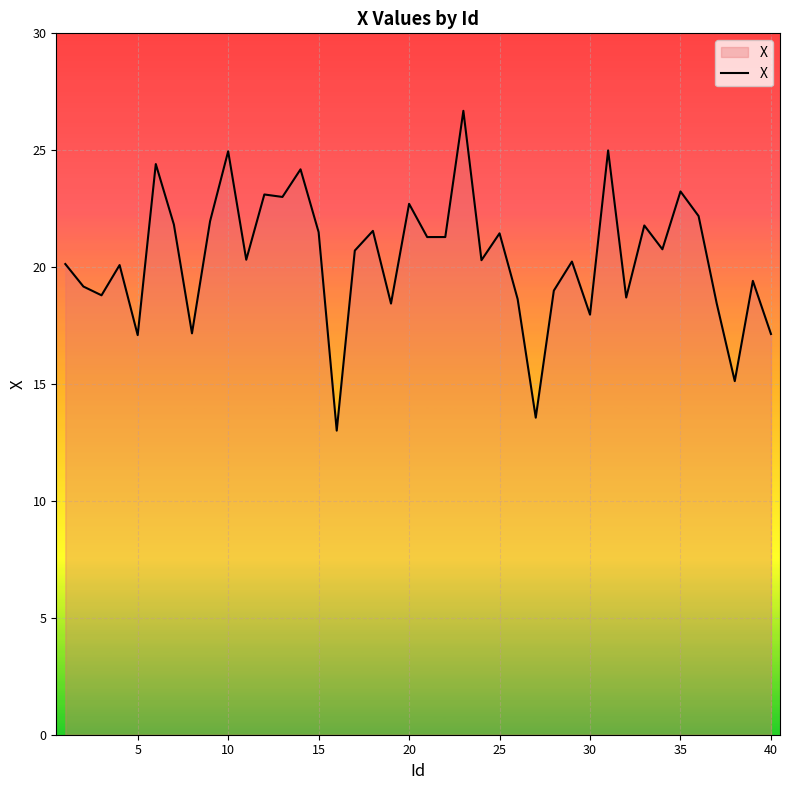

How many distinct data groups are displayed?

1